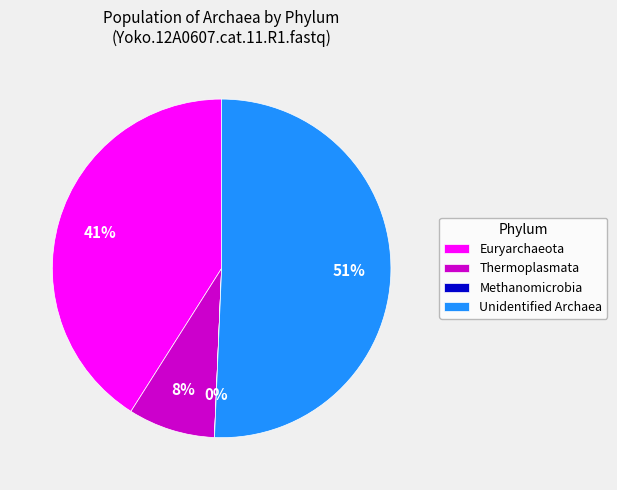

Which category has the biggest portion of the pie?

Unidentified Archaea